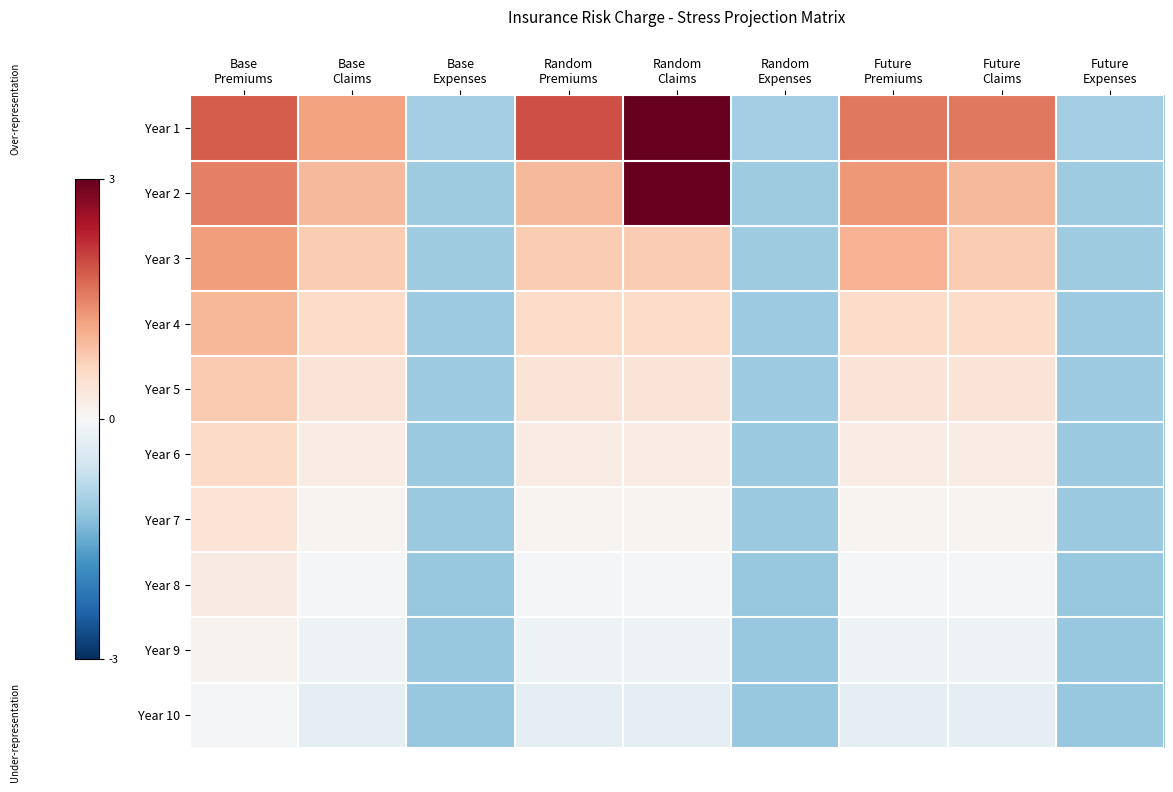

Reading left to right, list all the values displayed in this chart.

Year 1: Base
Premiums=1.8	Base
Claims=1.2	Base
Expenses=-1.0	Random
Premiums=1.9	Random
Claims=3.6	Random
Expenses=-1.0	Future
Premiums=1.6	Future
Claims=1.6	Future
Expenses=-1.0
Year 2: Base
Premiums=1.5	Base
Claims=1.0	Base
Expenses=-1.1	Random
Premiums=1.0	Random
Claims=3.1	Random
Expenses=-1.1	Future
Premiums=1.3	Future
Claims=1.0	Future
Expenses=-1.1
Year 3: Base
Premiums=1.2	Base
Claims=0.8	Base
Expenses=-1.1	Random
Premiums=0.8	Random
Claims=0.8	Random
Expenses=-1.1	Future
Premiums=1.1	Future
Claims=0.8	Future
Expenses=-1.1
Year 4: Base
Premiums=1.0	Base
Claims=0.6	Base
Expenses=-1.1	Random
Premiums=0.6	Random
Claims=0.6	Random
Expenses=-1.1	Future
Premiums=0.6	Future
Claims=0.6	Future
Expenses=-1.1
Year 5: Base
Premiums=0.8	Base
Claims=0.4	Base
Expenses=-1.1	Random
Premiums=0.4	Random
Claims=0.4	Random
Expenses=-1.1	Future
Premiums=0.4	Future
Claims=0.4	Future
Expenses=-1.1
Year 6: Base
Premiums=0.6	Base
Claims=0.2	Base
Expenses=-1.1	Random
Premiums=0.2	Random
Claims=0.2	Random
Expenses=-1.1	Future
Premiums=0.2	Future
Claims=0.2	Future
Expenses=-1.1
Year 7: Base
Premiums=0.4	Base
Claims=0.1	Base
Expenses=-1.1	Random
Premiums=0.1	Random
Claims=0.1	Random
Expenses=-1.1	Future
Premiums=0.1	Future
Claims=0.1	Future
Expenses=-1.1
Year 8: Base
Premiums=0.2	Base
Claims=-0.0	Base
Expenses=-1.1	Random
Premiums=-0.0	Random
Claims=-0.0	Random
Expenses=-1.1	Future
Premiums=-0.0	Future
Claims=-0.0	Future
Expenses=-1.1
Year 9: Base
Premiums=0.1	Base
Claims=-0.2	Base
Expenses=-1.1	Random
Premiums=-0.2	Random
Claims=-0.2	Random
Expenses=-1.1	Future
Premiums=-0.2	Future
Claims=-0.2	Future
Expenses=-1.1
Year 10: Base
Premiums=-0.0	Base
Claims=-0.3	Base
Expenses=-1.1	Random
Premiums=-0.3	Random
Claims=-0.3	Random
Expenses=-1.1	Future
Premiums=-0.3	Future
Claims=-0.3	Future
Expenses=-1.1